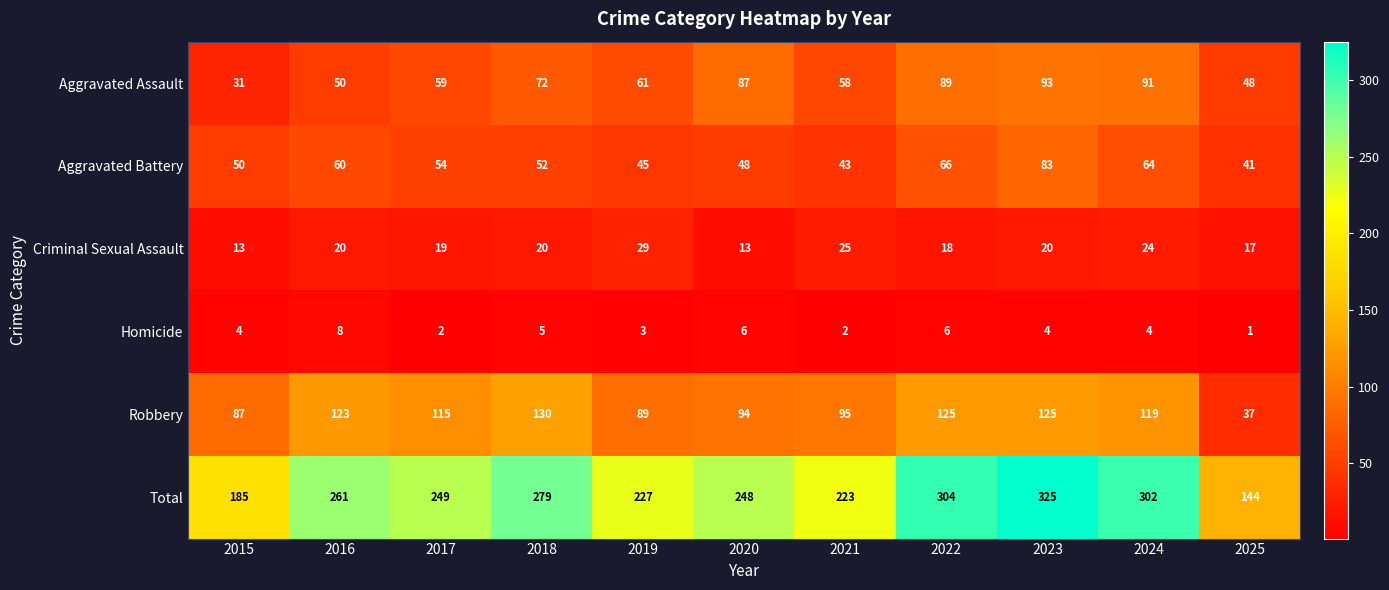

What is the difference between the maximum and minimum values in the Aggravated Battery series?

42